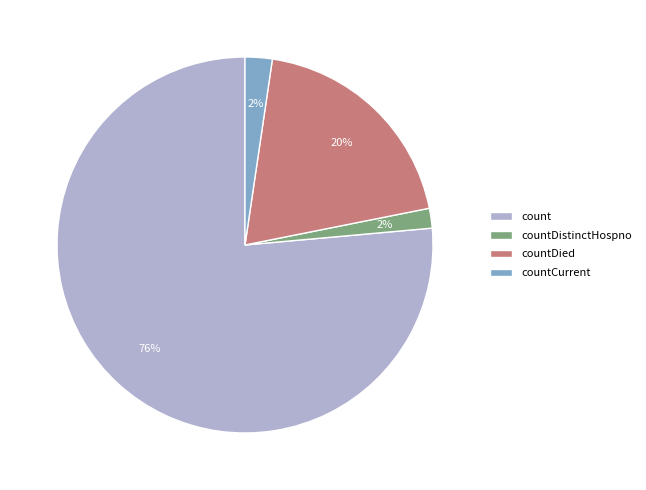

To the nearest percent, what is the difference between the count and countCurrent slice percentages?

74%